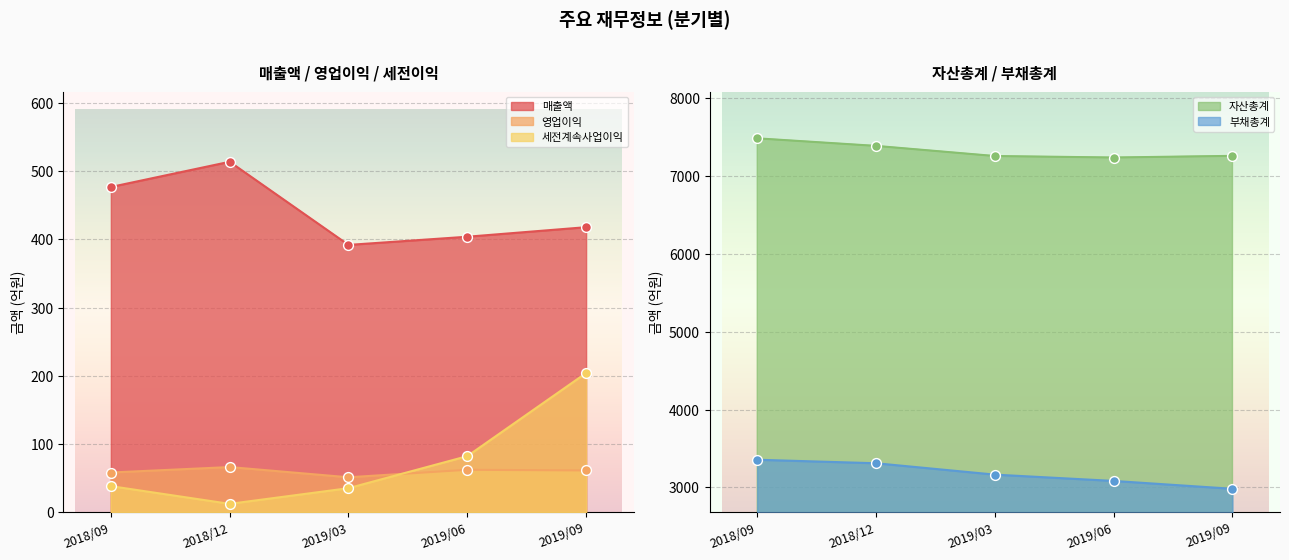

Which series contains the lowest Y value?

세전계속사업이익